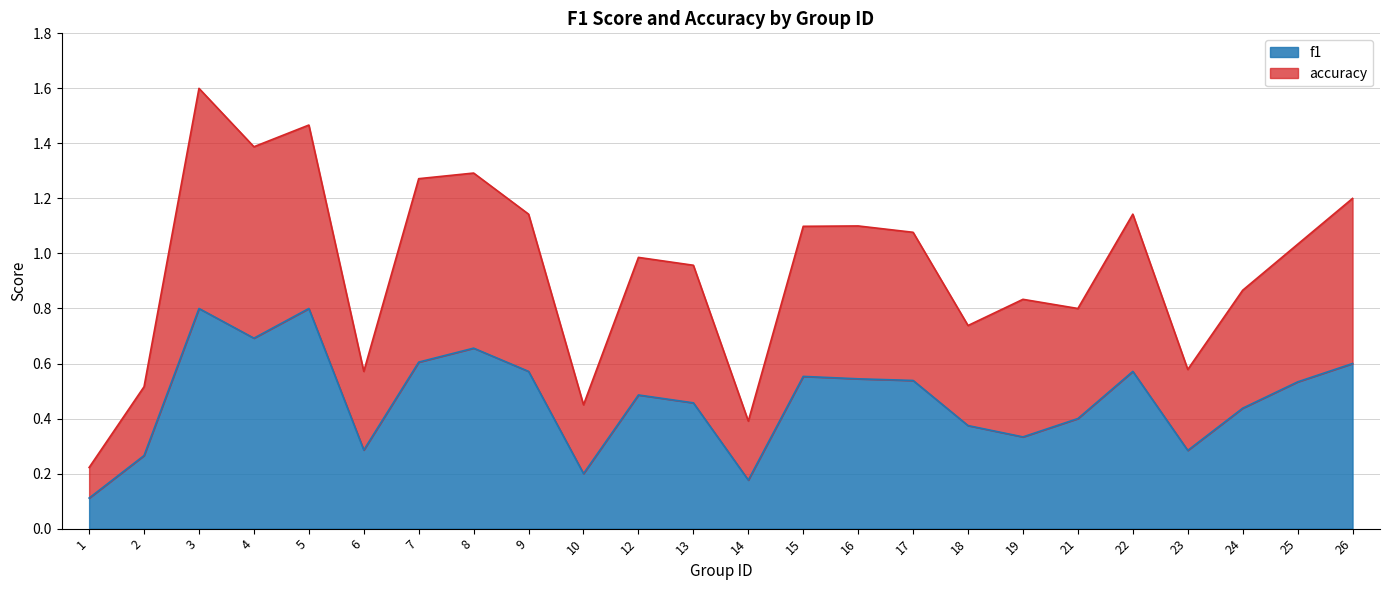

True or false: f1 has a value of 0.5 at 13.

True